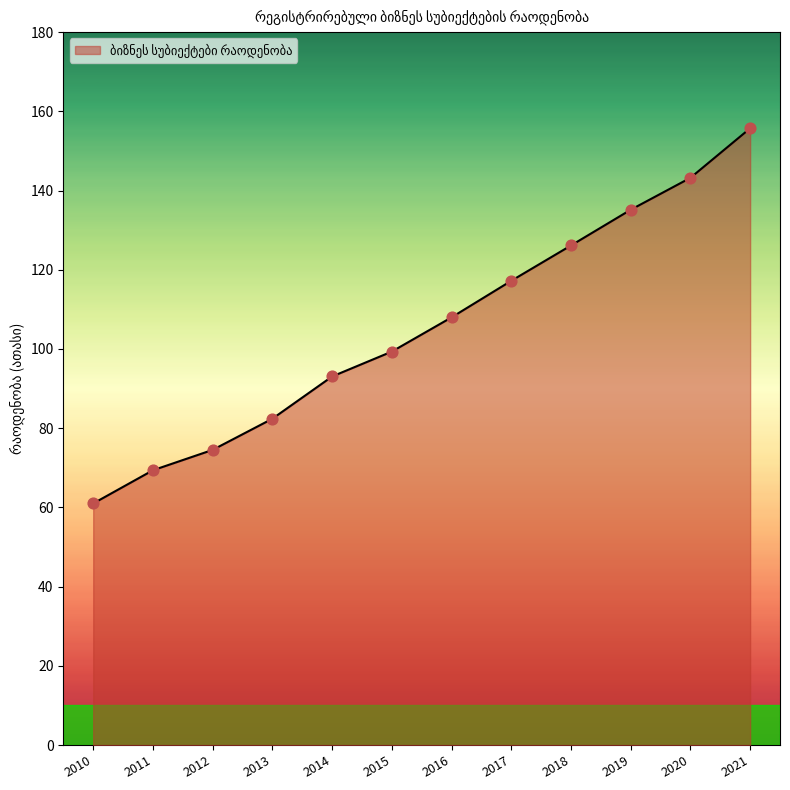

What is the ratio of the value at 2018 to the value at 2011?

1.8